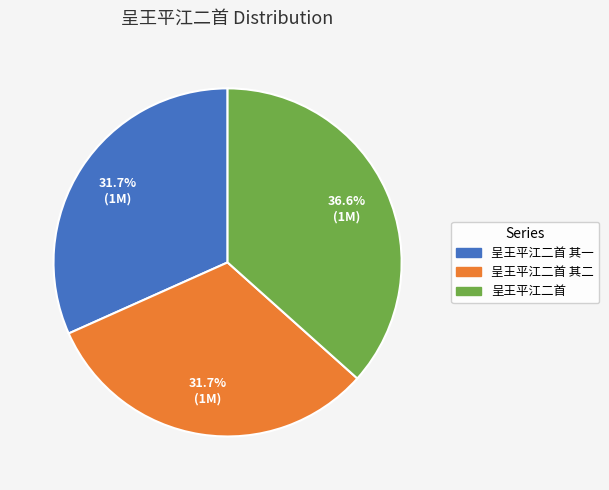

Is there any slice that represents more than half of the pie?

No